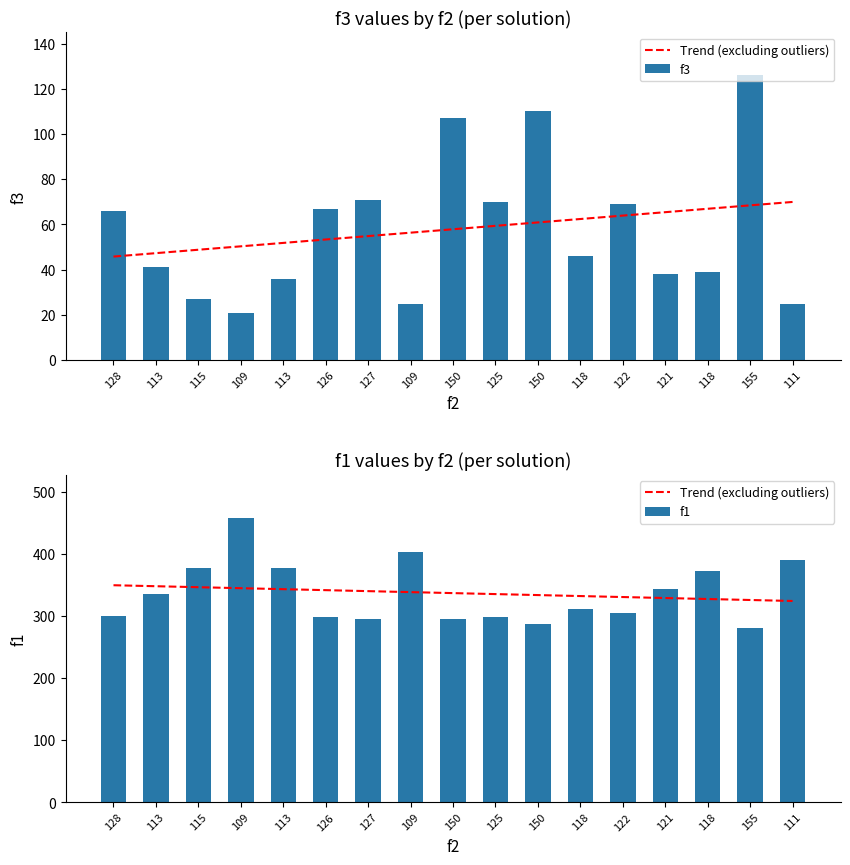

Is the value of Trend (excluding outliers) at 109 greater than the value of f1 at 150?

Yes